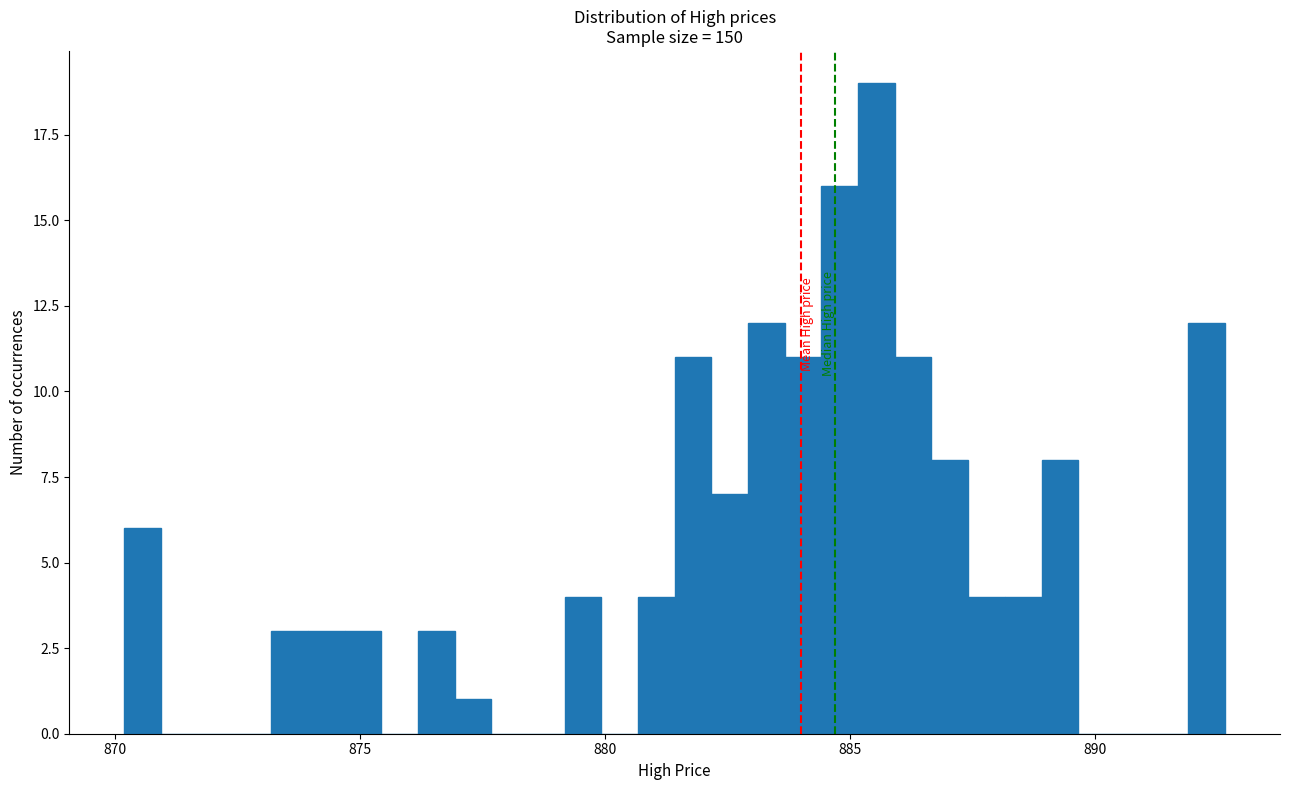

Around what value on the x-axis is the tallest bar? Give the approximate position of its centre, as read against the axis.

885.5